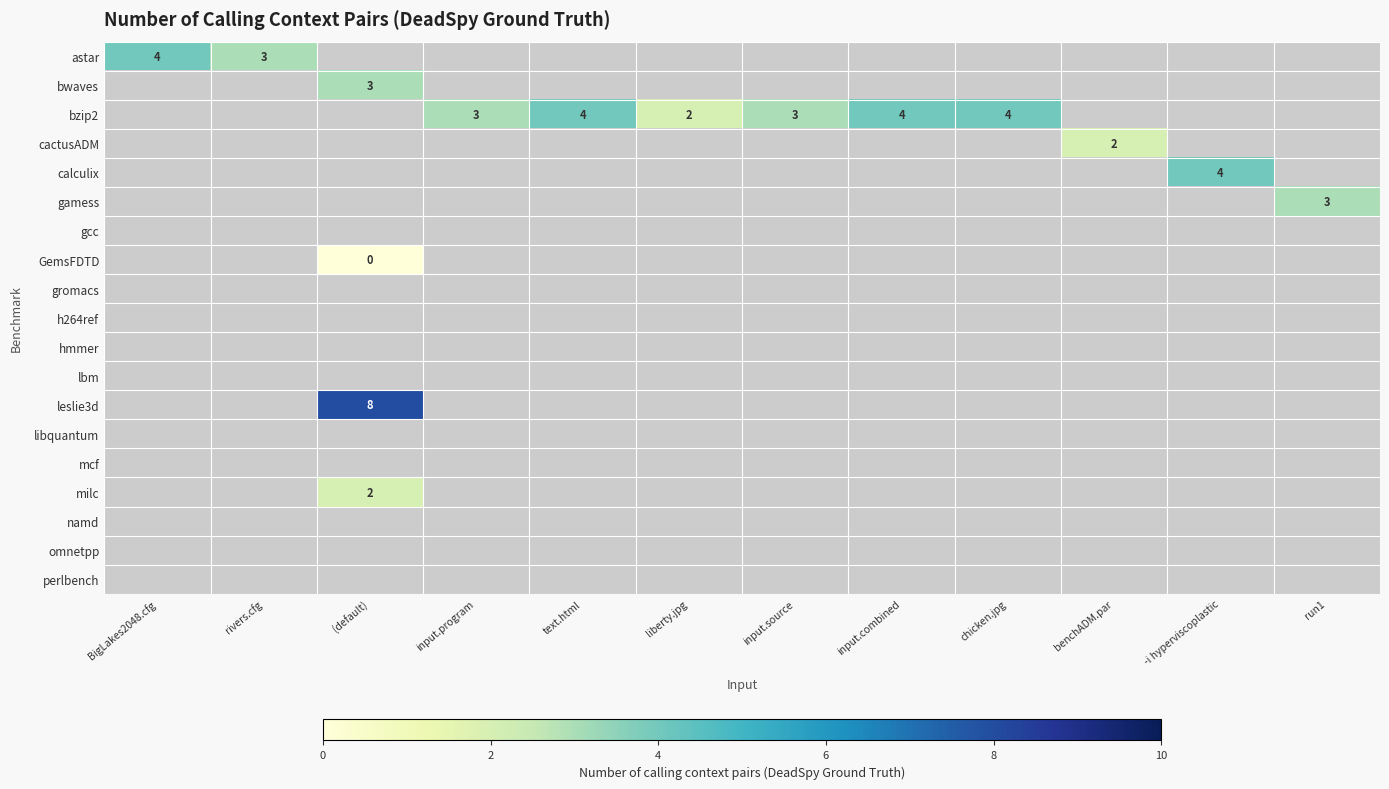

Count the number of categories in the chart.

12